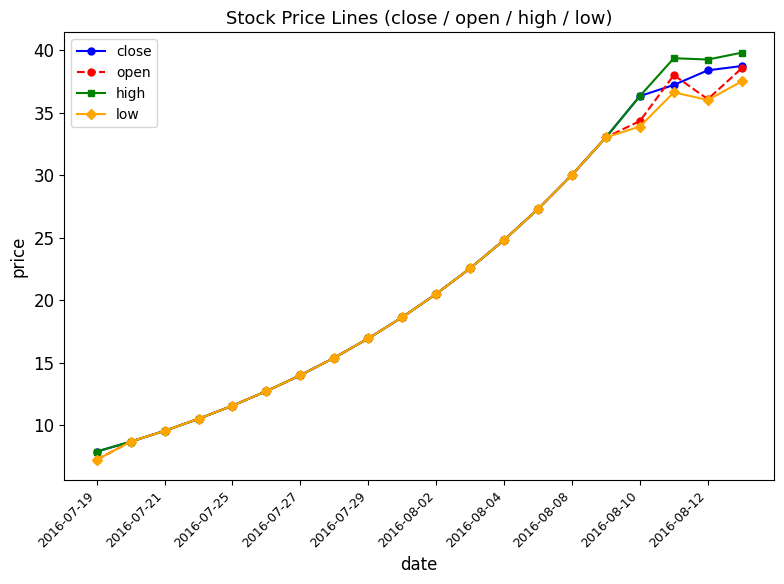

What is the greatest value displayed?

39.8